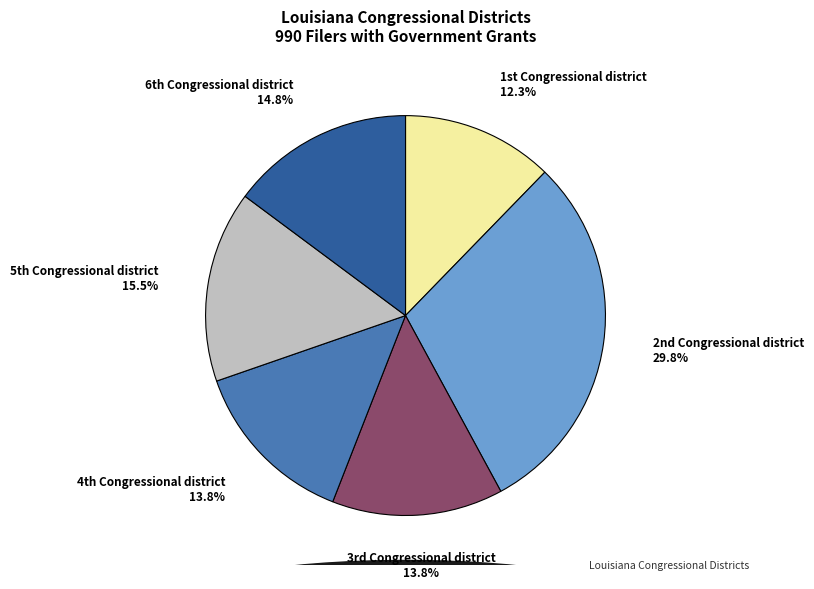

How many slices are in this pie chart?

6